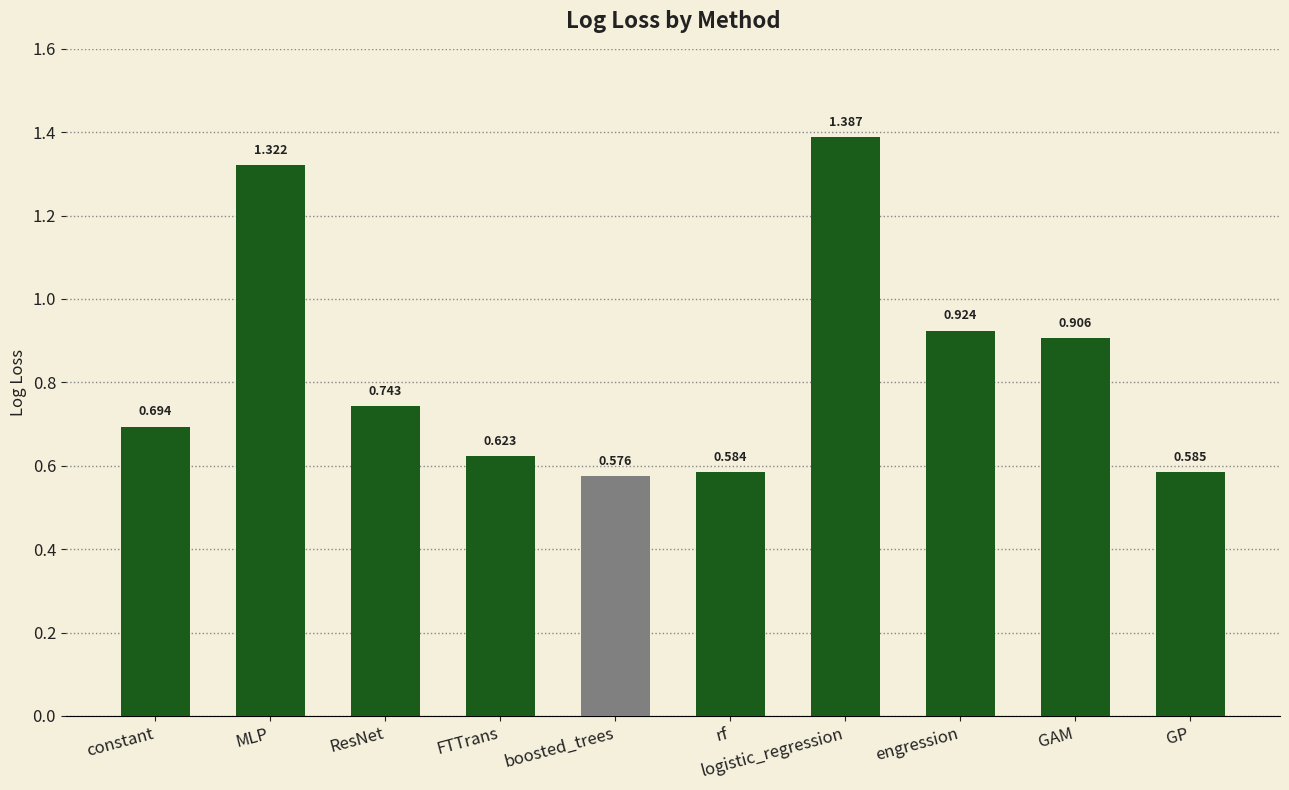

List the labels in order of value, smallest first.

boosted_trees, rf, GP, FTTrans, constant, ResNet, GAM, engression, MLP, logistic_regression